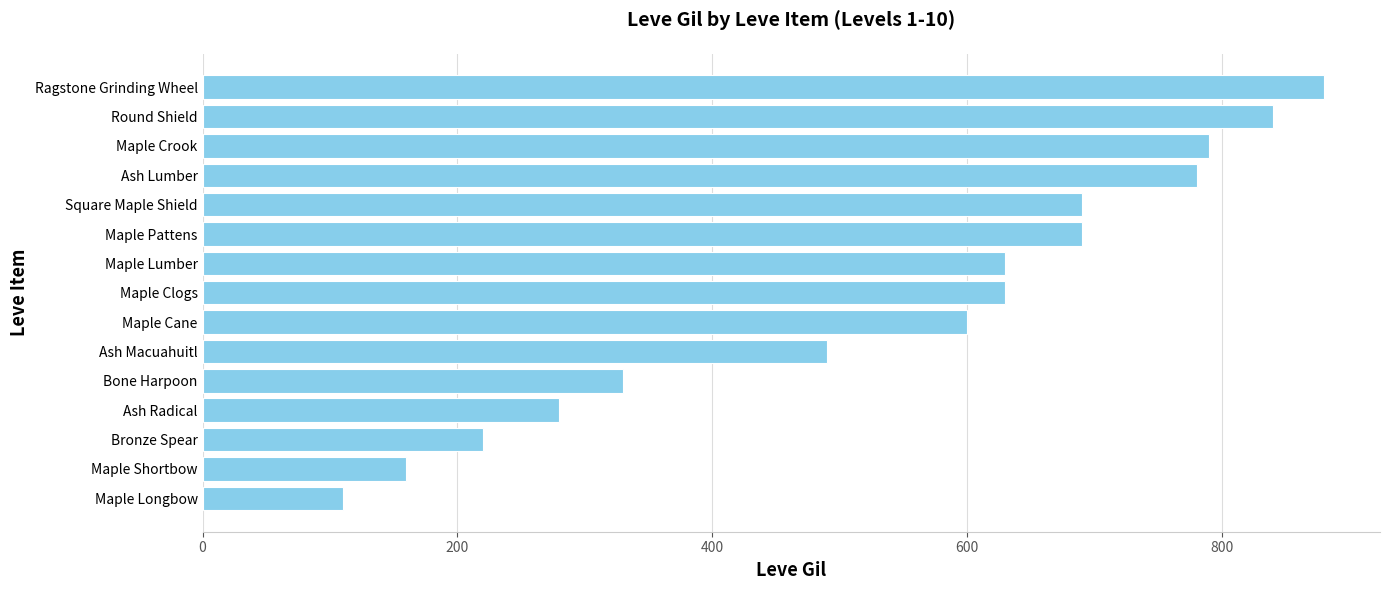

Is it true that the value at Maple Cane is 600?

True